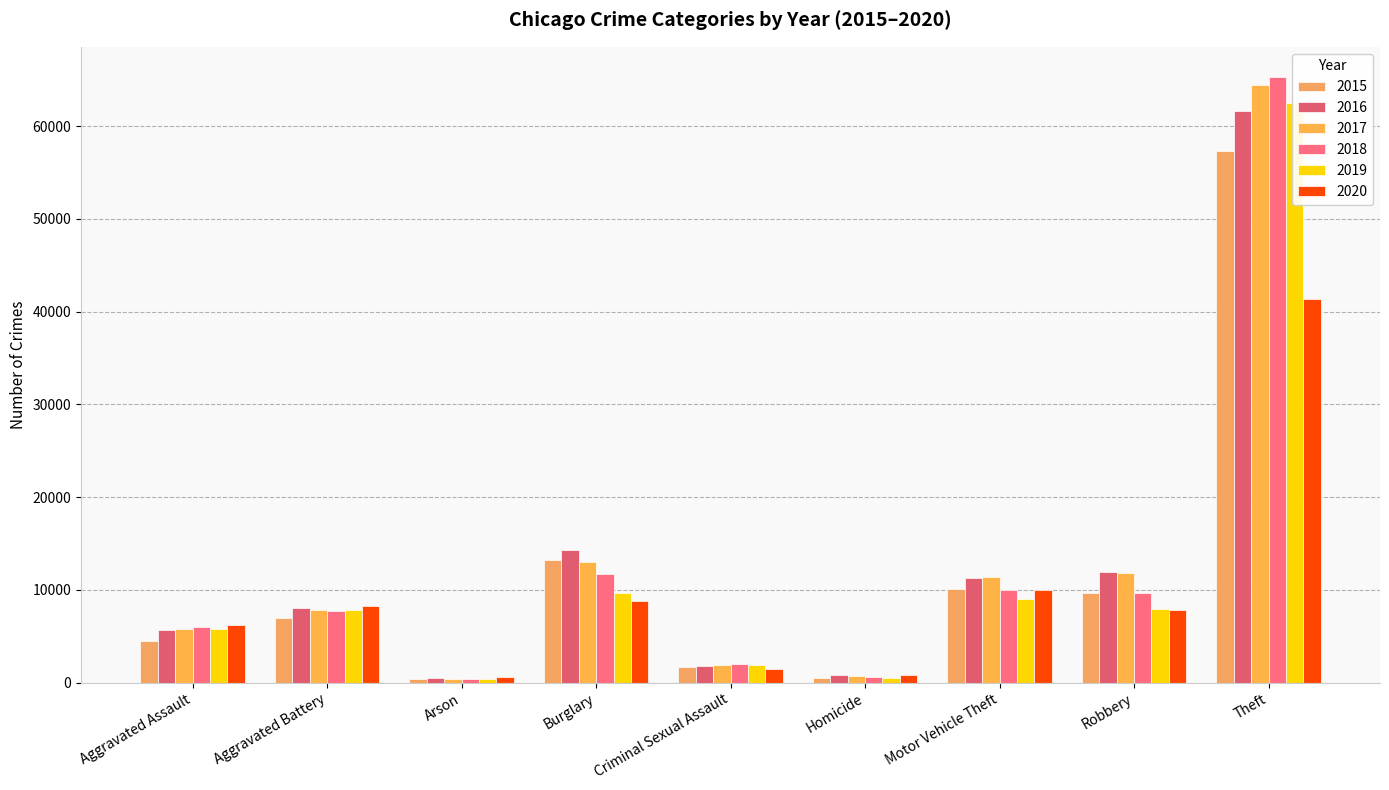

What is the difference between the second highest and second lowest values in the 2015 series?

12688